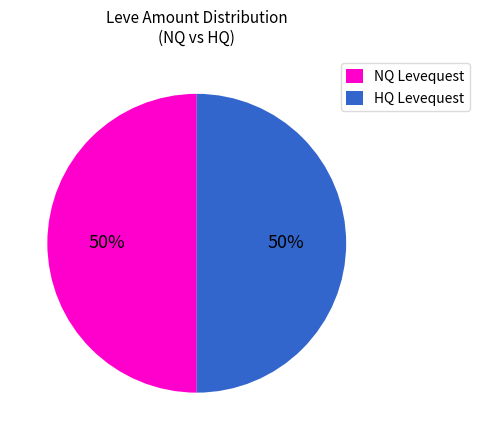

Is it true that NQ Levequest is 57% of the pie?

False